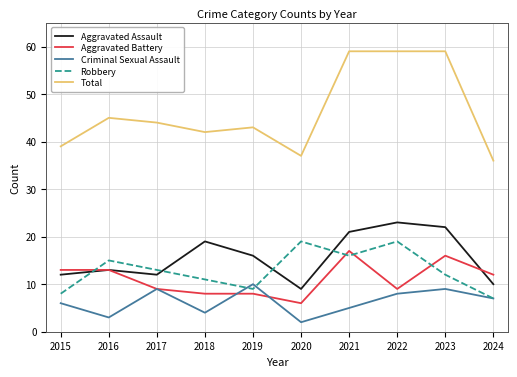

At how many categories does at least one series exceed 7?

10